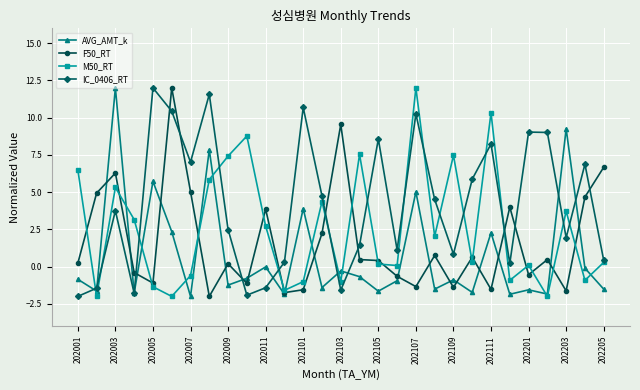

What is the greatest value displayed?

12.0